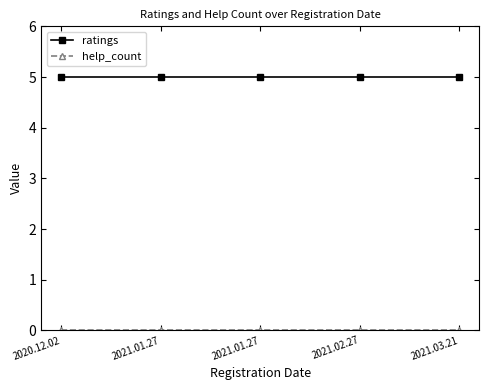

At which category is the sum across all series the highest?

2020.12.02